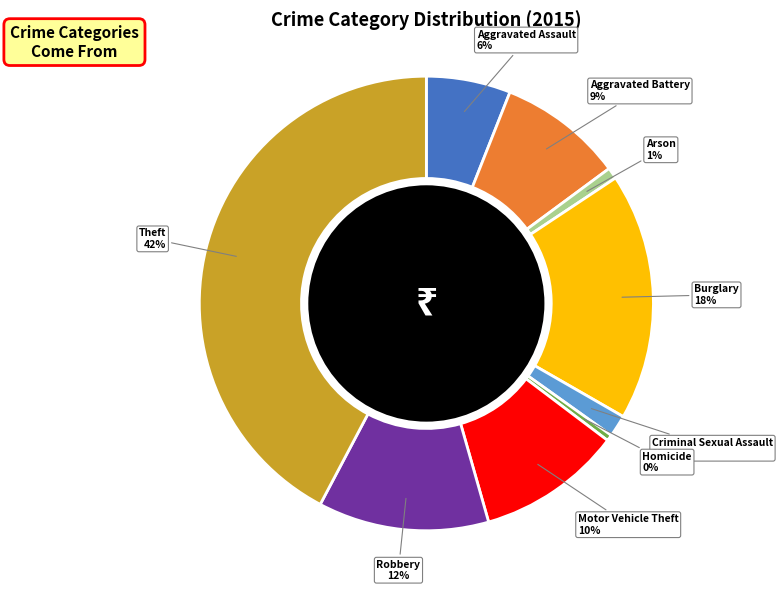

Is there a majority slice in this chart?

No